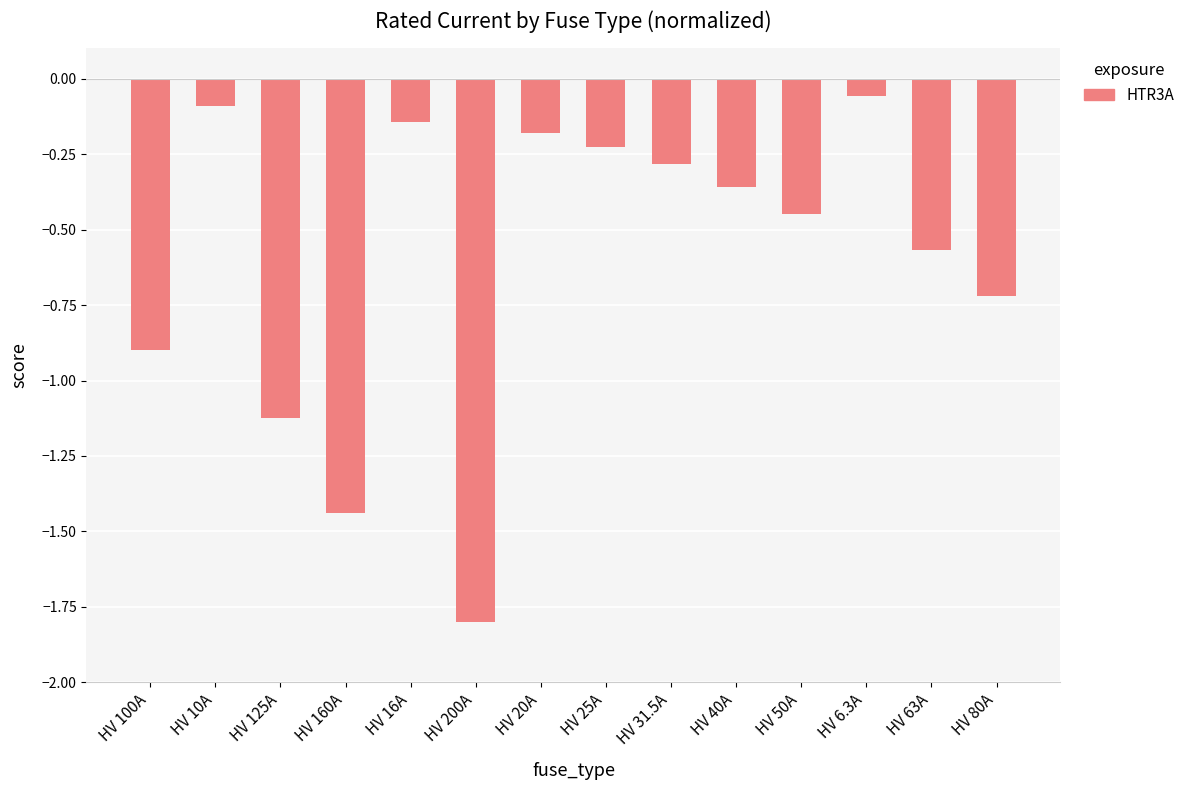

At which label is the value closest to 0?

HV 6.3A